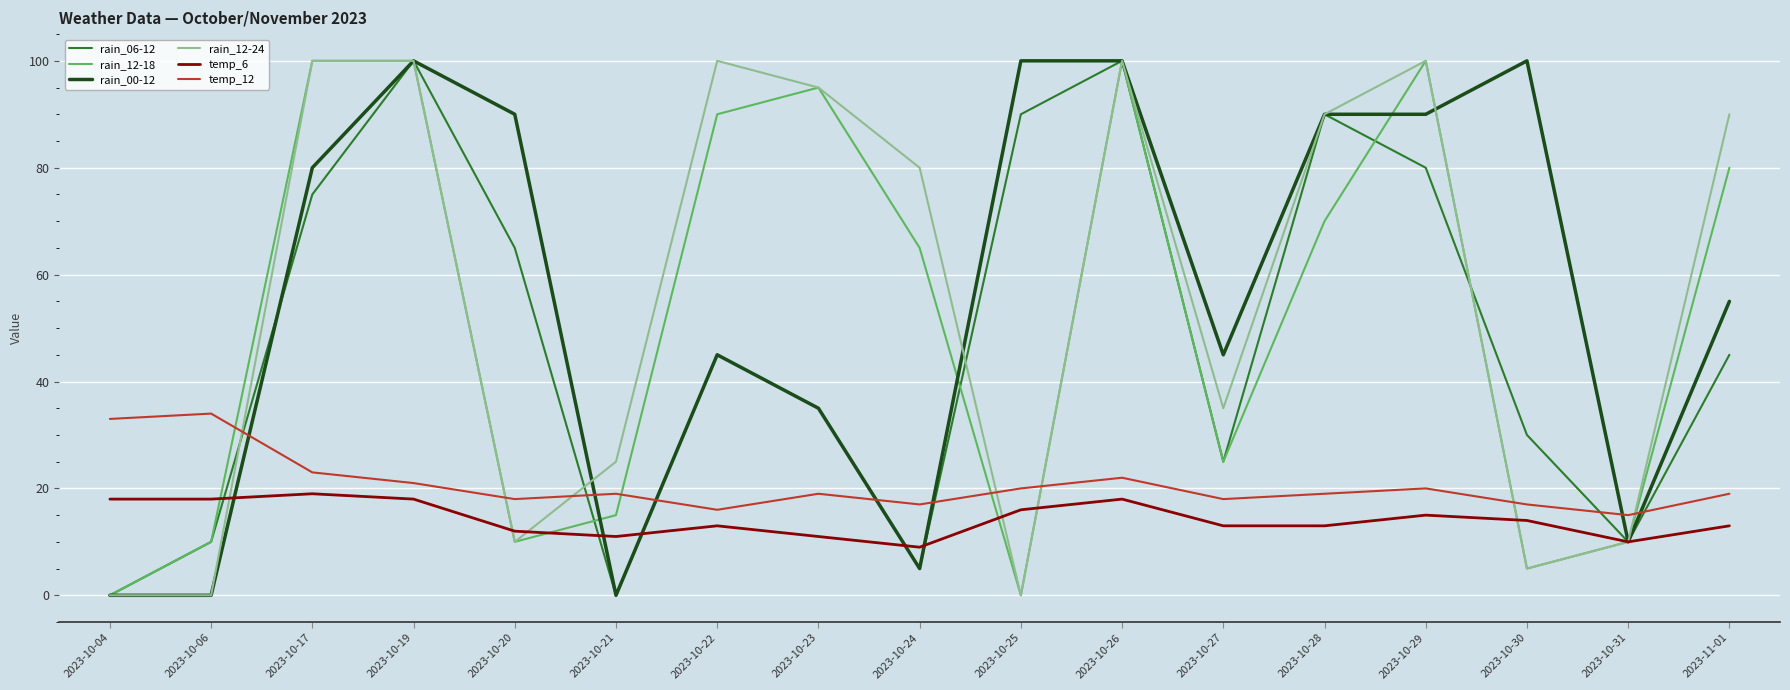

Between which two adjacent categories do rain_12-18 and temp_12 first intersect?

2023-10-06 and 2023-10-17